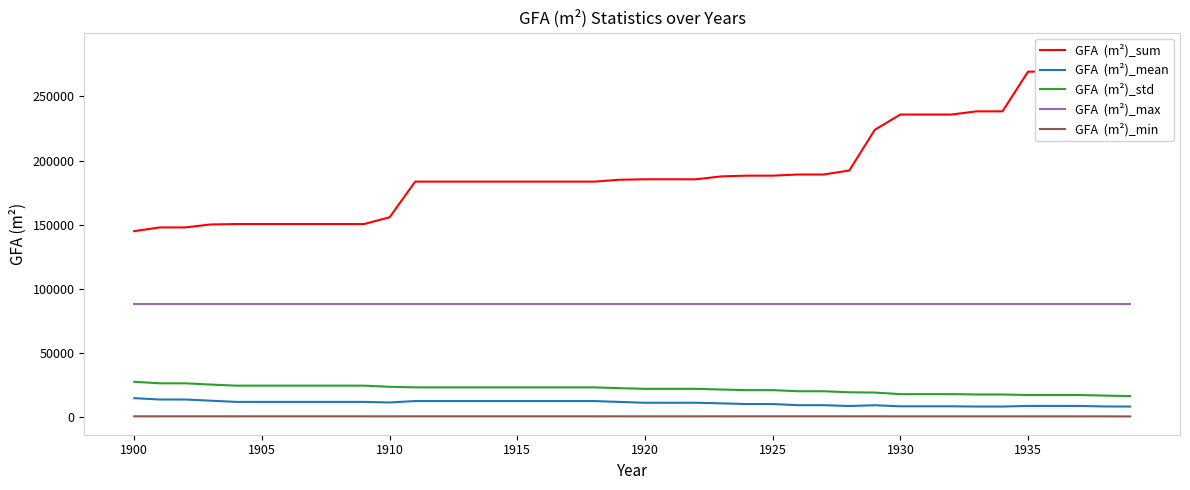

What is the total value across all series at 1935?

382836.9